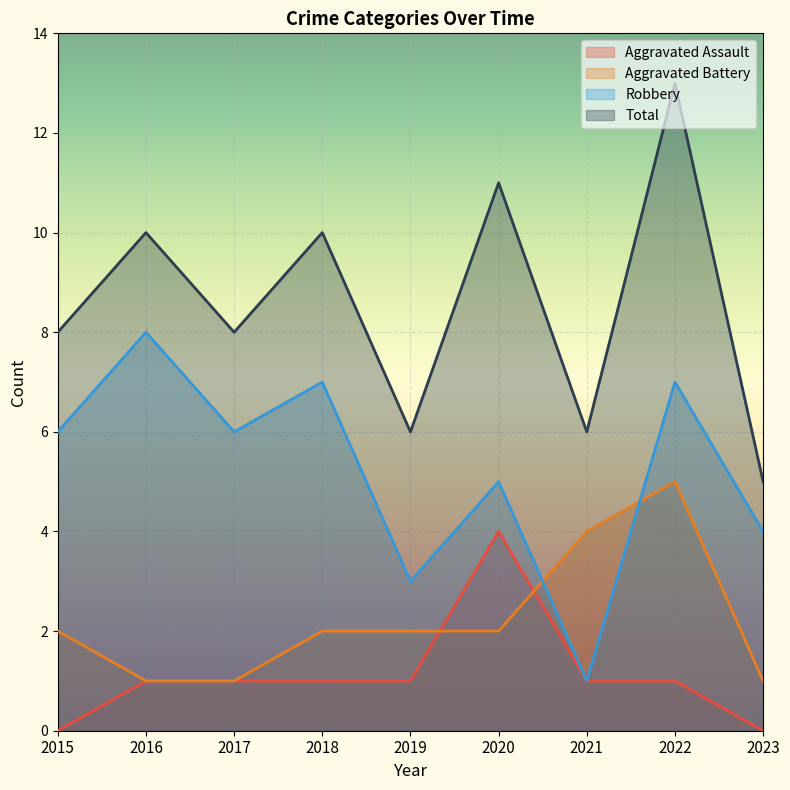

List the series in order of their peak value, lowest first.

Aggravated Assault, Aggravated Battery, Robbery, Total